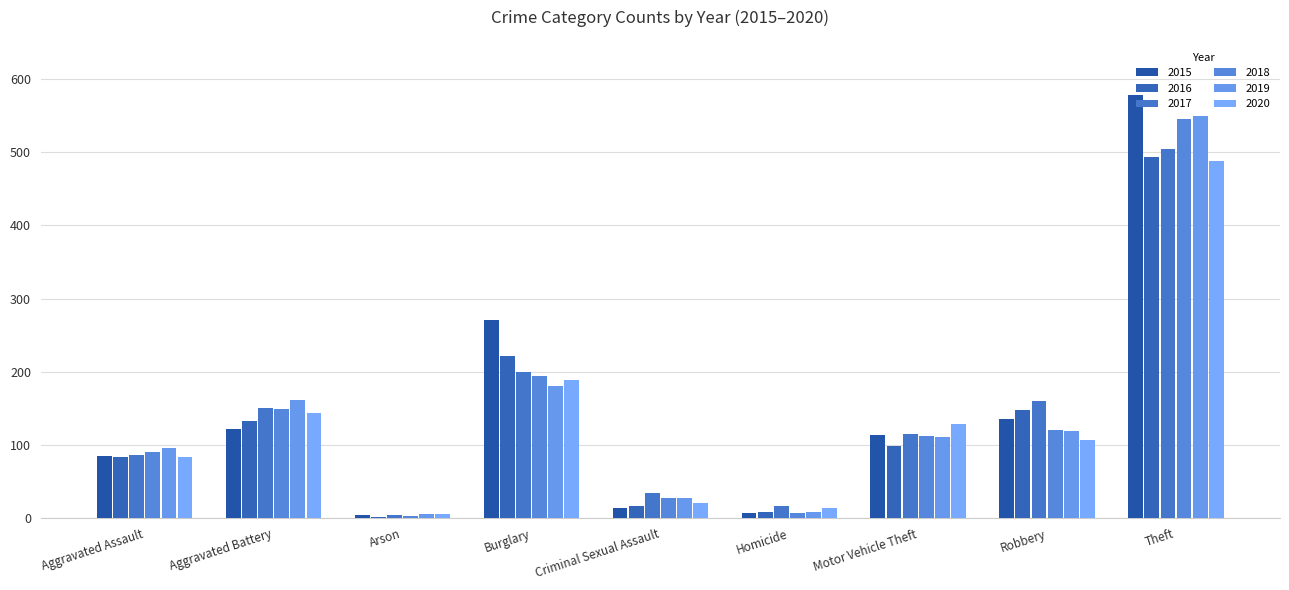

What is the minimum value for 2019?

6